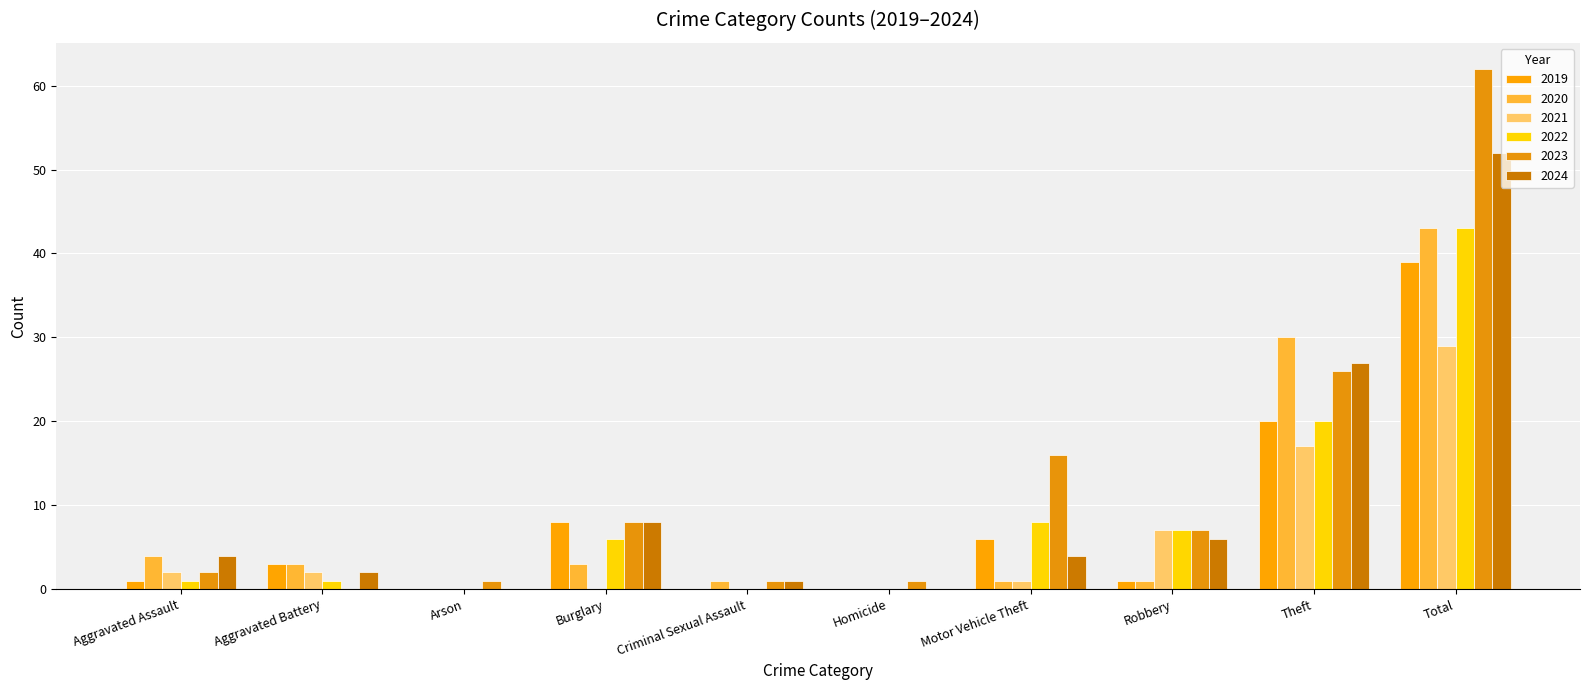

Which series has the widest spread of values?

2023